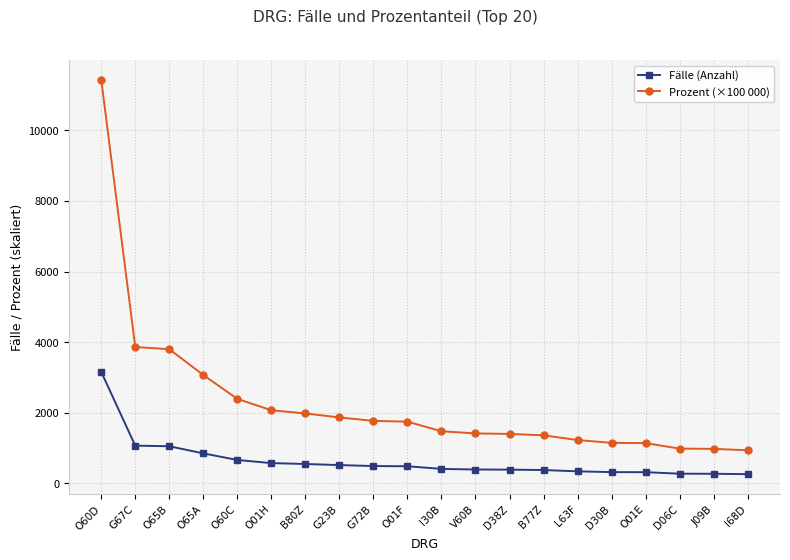

The value of Prozent (×100 000) at G72B is 467.6. True or false?

False